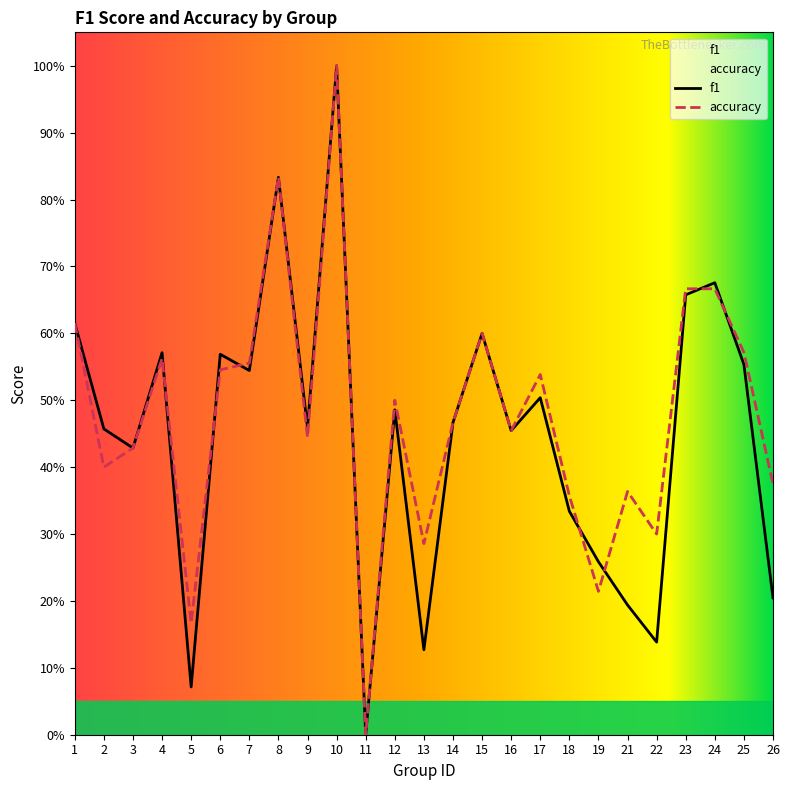

The accuracy series shows 0.5 at 12. True or false?

True